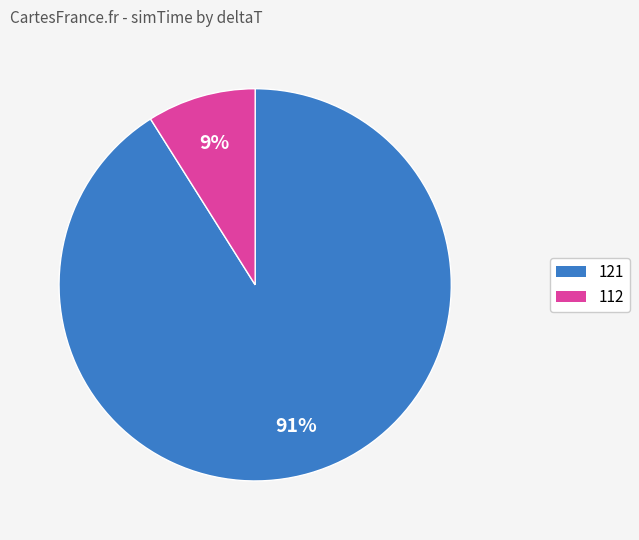

How many segments does this pie chart have?

2